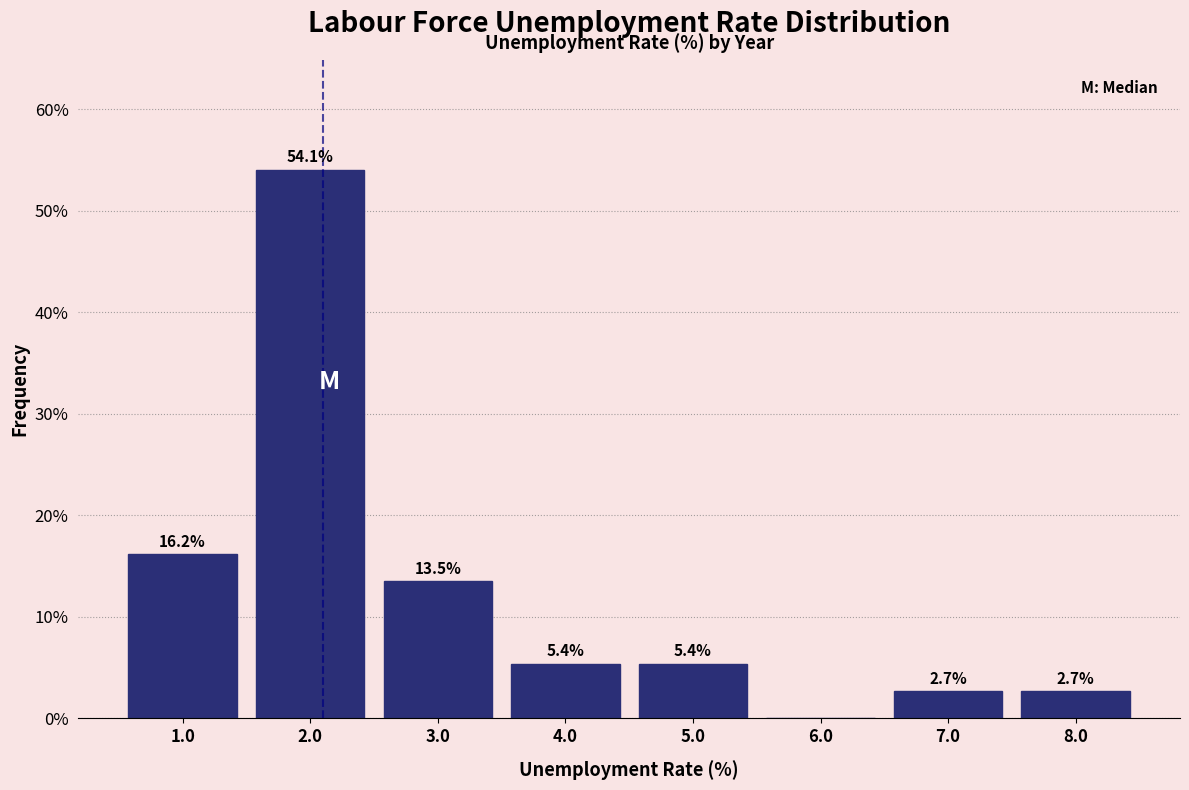

Over which range of the x-axis is the bar tallest?

1.5 to 2.5